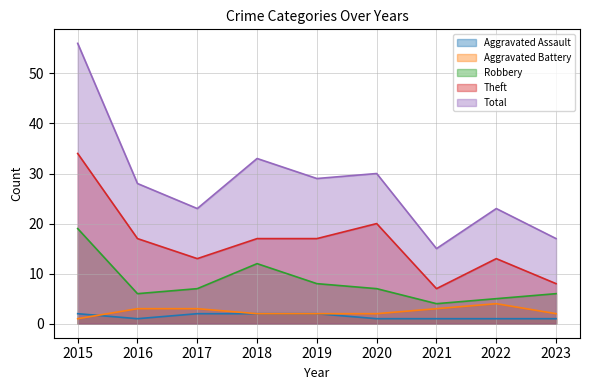

Where is Aggravated Battery nearest to the value 2?

2018